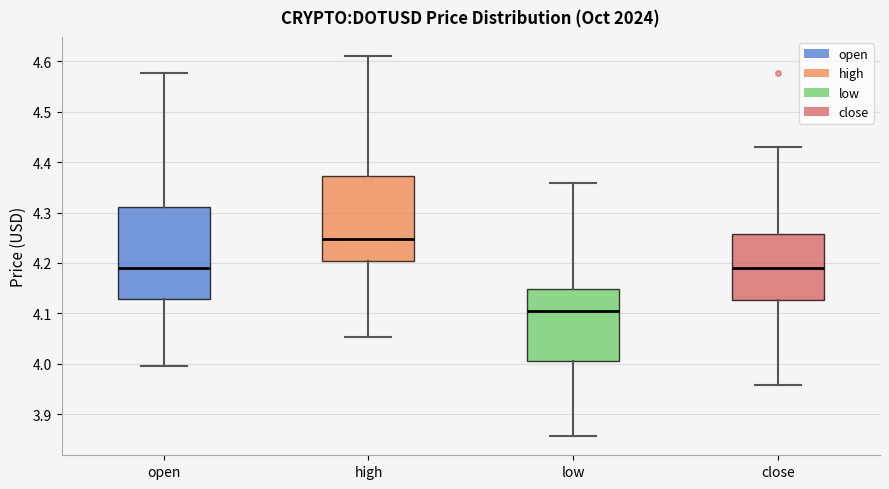

Reading left to right, transcribe this box plot: for each box, give where its median line is, the range the box spans, and where its two whiskers end, as read against the y-axis. The values are not printed on the chart, so give them approximately, as read against the axis.

open: median 4.19, box 4.13 to 4.31, whiskers 4.00 to 4.58
high: median 4.25, box 4.20 to 4.37, whiskers 4.05 to 4.61
low: median 4.11, box 4.00 to 4.15, whiskers 3.86 to 4.36
close: median 4.19, box 4.13 to 4.26, whiskers 3.96 to 4.43